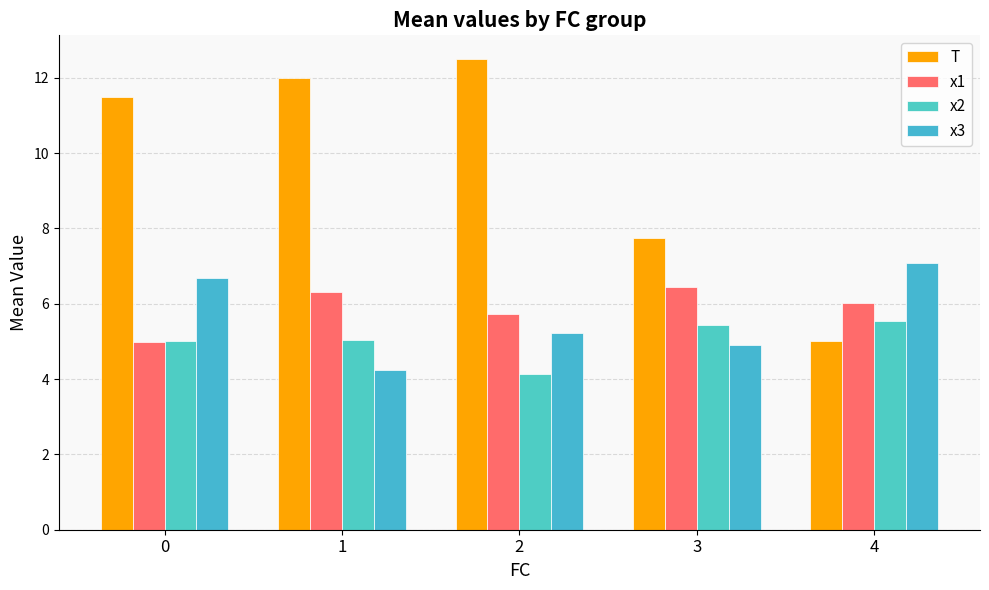

Reading left to right, list all the values displayed in this chart.

T: 11.5	12.0	12.5	7.8	5.0
x1: 5.0	6.3	5.7	6.4	6.0
x2: 5.0	5.0	4.1	5.4	5.5
x3: 6.7	4.2	5.2	4.9	7.1